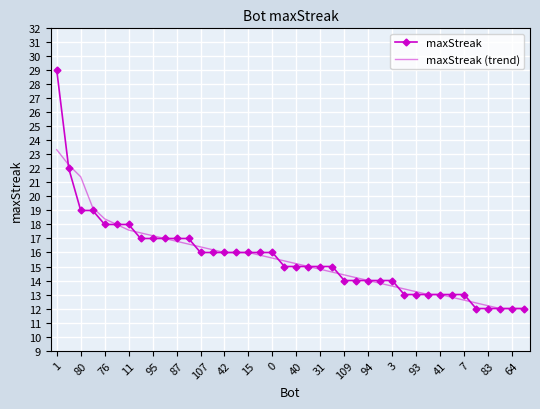

Rank the series by their maximum value, from highest to lowest.

maxStreak, maxStreak (trend)